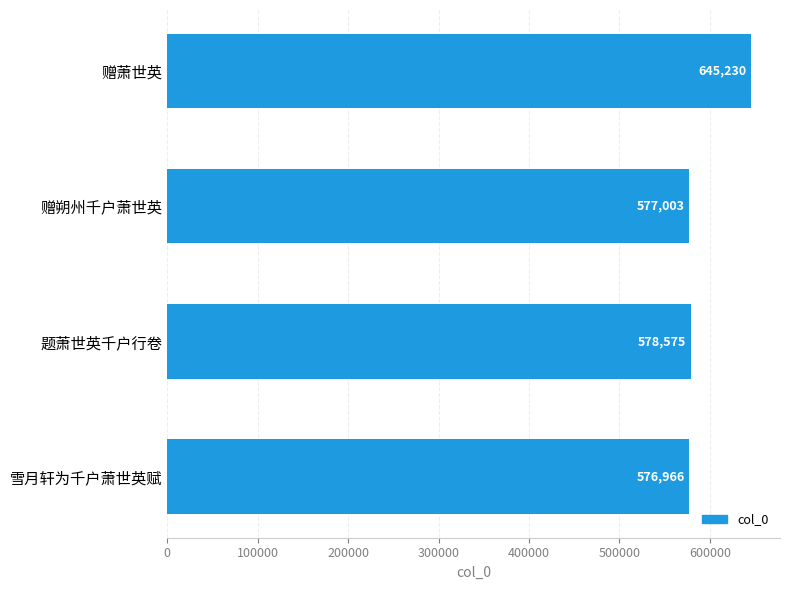

At which label is the value closest to 611098?

题萧世英千户行卷